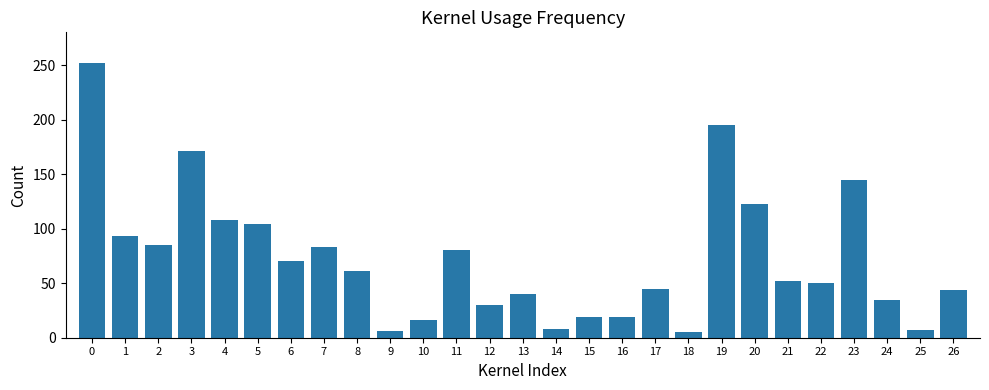

Which has a higher value, 23 or 22?

23